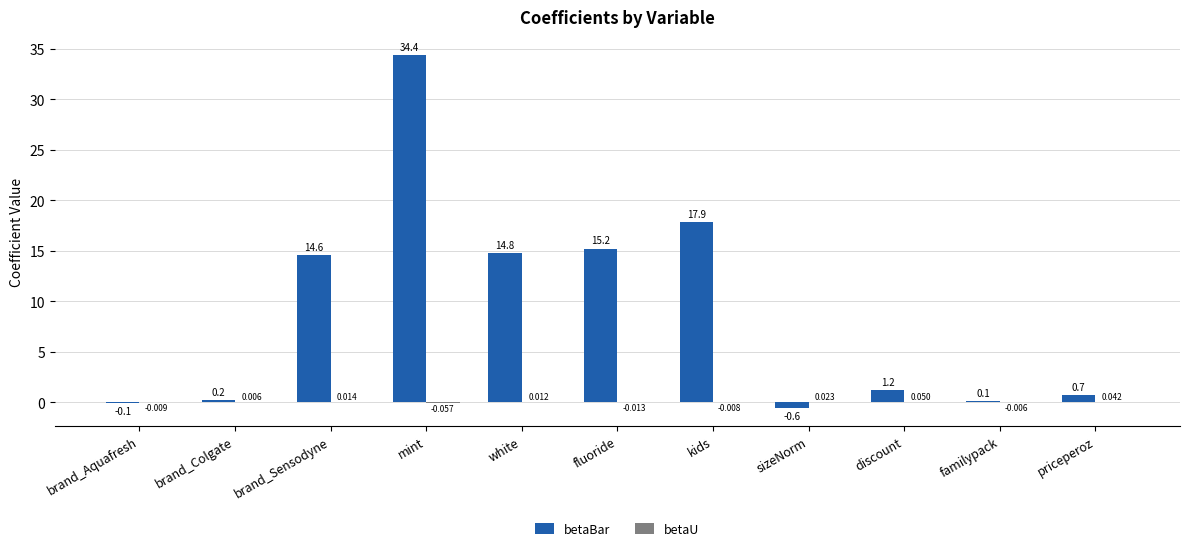

At which category is the sum across all series the highest?

mint